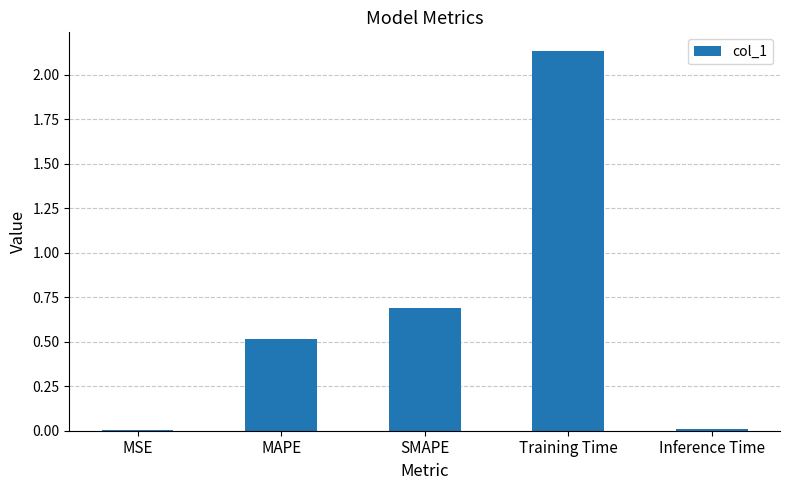

Where is the data nearest to the value 1?

SMAPE